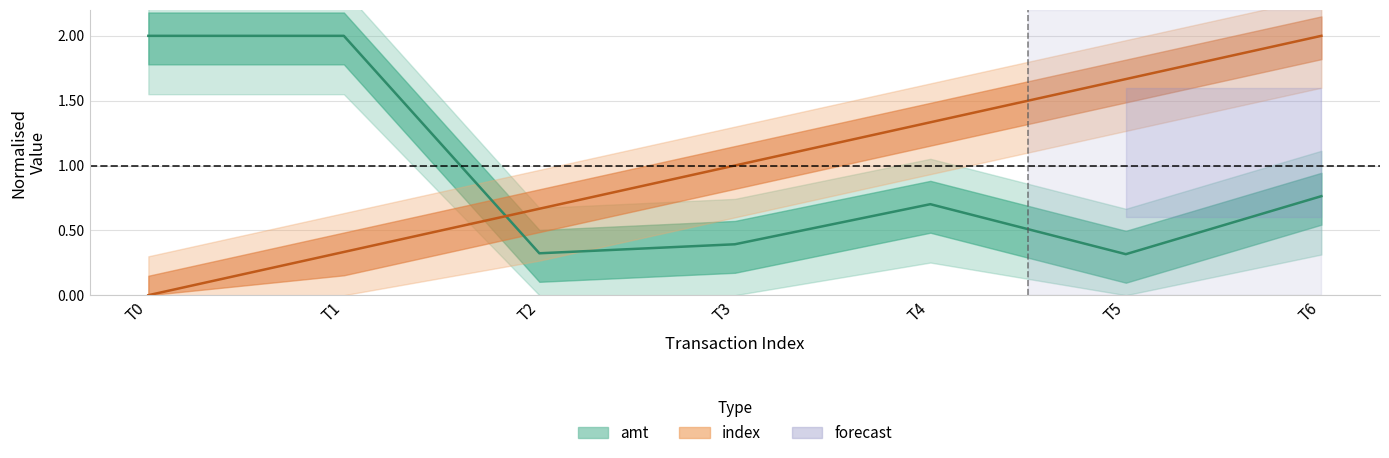

Rank the series at T6 from lowest to highest value.

amt, index